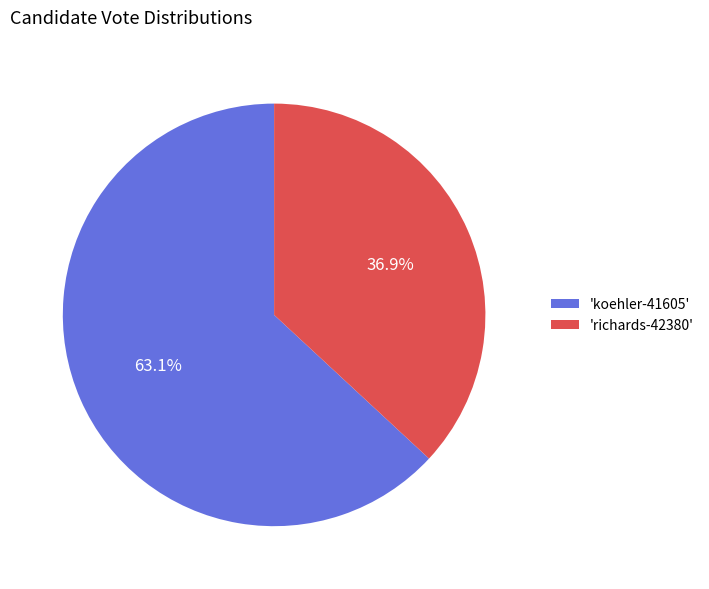

How many segments does this pie chart have?

2